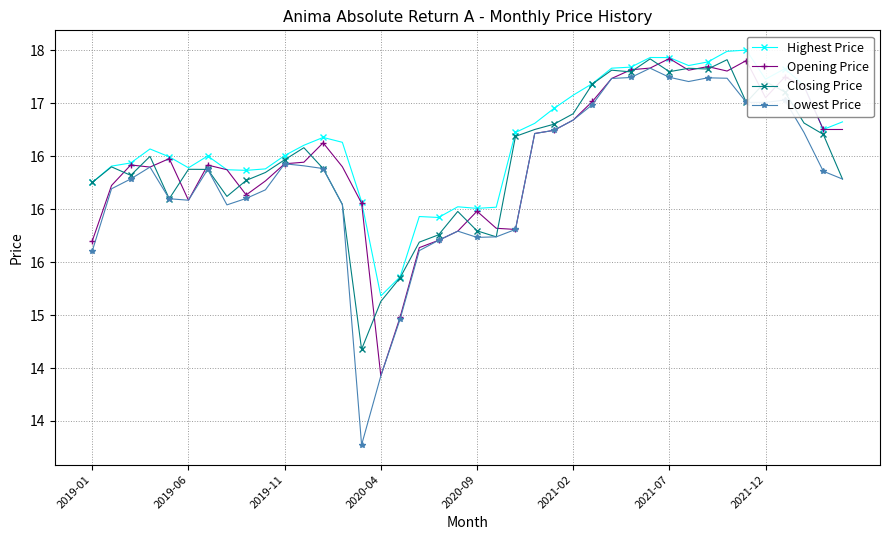

What is the minimum value for Lowest Price?

13.8